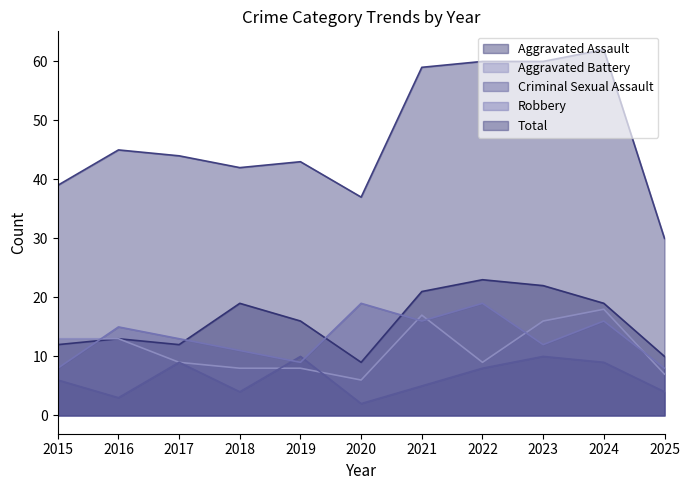

The value of Total at 2022 is 60. True or false?

True